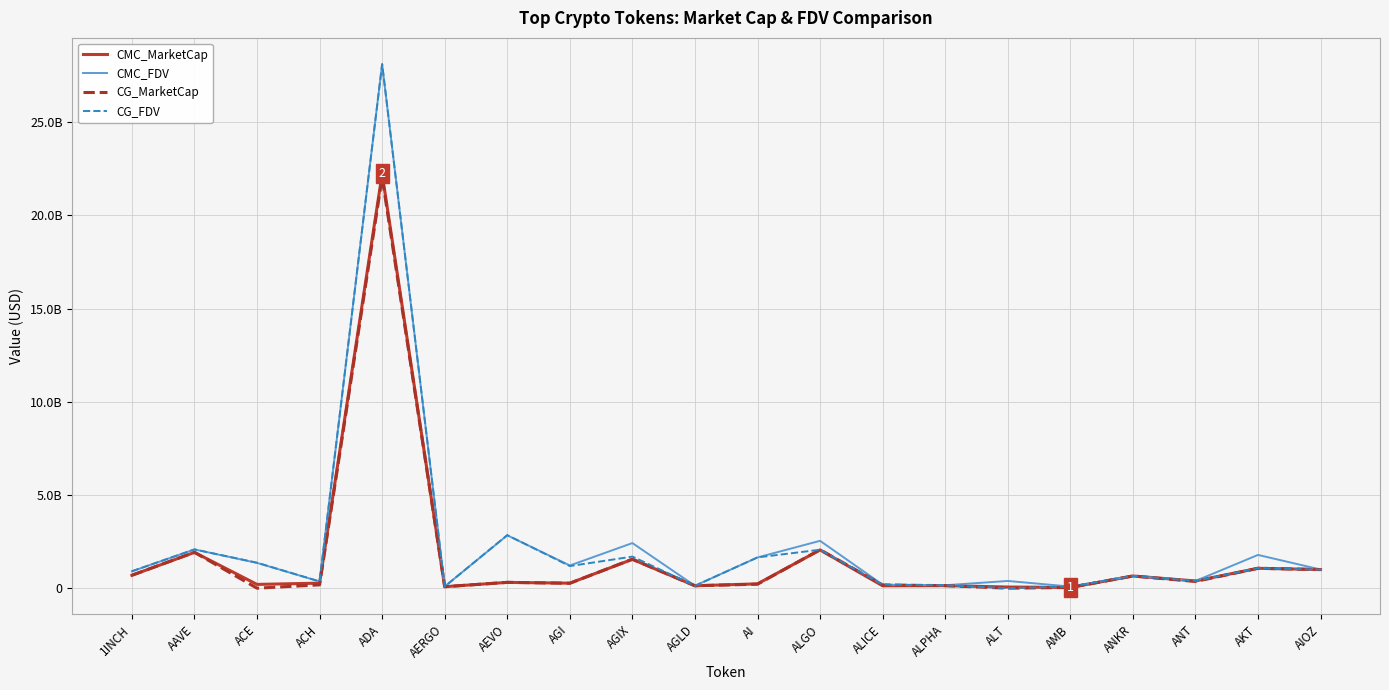

Reading left to right, transcribe all the data shown in this chart.

CMC_MarketCap: 691581136.0	1921854105.0	202902137.1	270758791.3	22233829344.0	80830807.4	311978611.0	268897459.8	1548765700.2	130464338.8	232515950.2	2054371384.9	128908341.5	136700685.7	61800361.5	40998253.2	653551547.9	387877310.2	1066779471.9	1001675675.0
CMC_FDV: 905528986.5	2078398581.7	1357636131.9	361305238.9	28114086428.9	90821131.9	2836169190.7	1218391451.4	2421118544.6	130464338.8	1649780578.1	2541812628.8	189813009.8	157127224.9	388681535.8	86267505.4	653551547.9	387877310.2	1785123503.5	1001675675.0
CG_MarketCap: 693978887.0	1925263295.0	0.0	179278811.0	22037621404.0	78345252.0	313219030.0	263938815.0	1557207515.0	130601530.0	214753694.0	2063511944.0	169917215.0	137121092.0	0.0	38467681.0	654381357.0	360156188.0	1068488287.0	996386390.0
CG_FDV: 908668506.0	2082085467.0	1367102696.0	362641614.0	28121154276.0	88028374.0	2847445728.0	1186834610.0	1695011932.0	130601530.0	1651951496.0	2063512011.0	190561362.0	157610451.0	0.0	86808127.0	654381357.0	388400108.0	1073162832.0	996504616.0